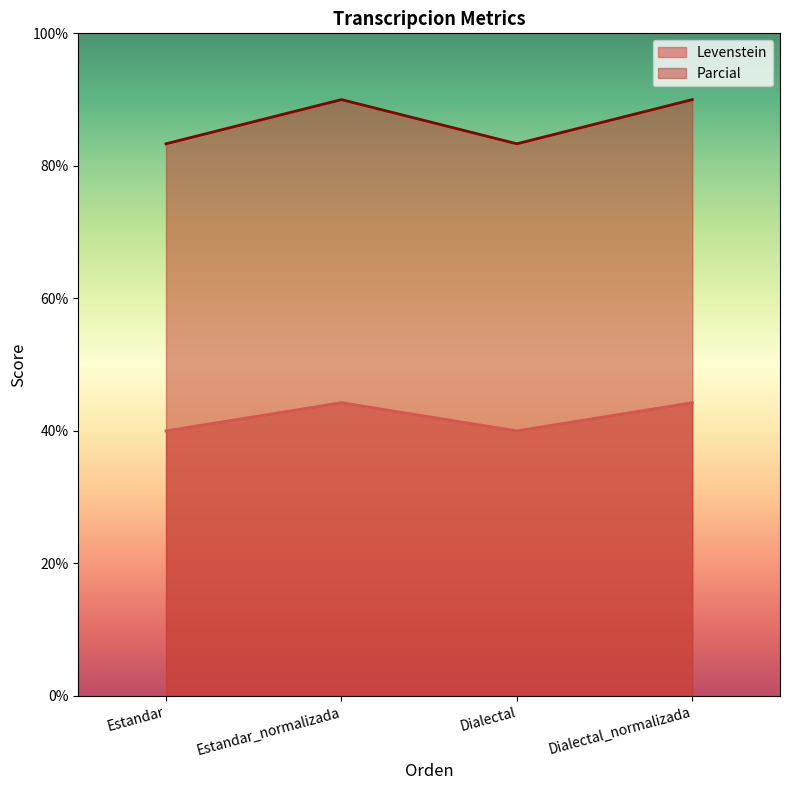

How many values in the Levenstein series are below 44?

2